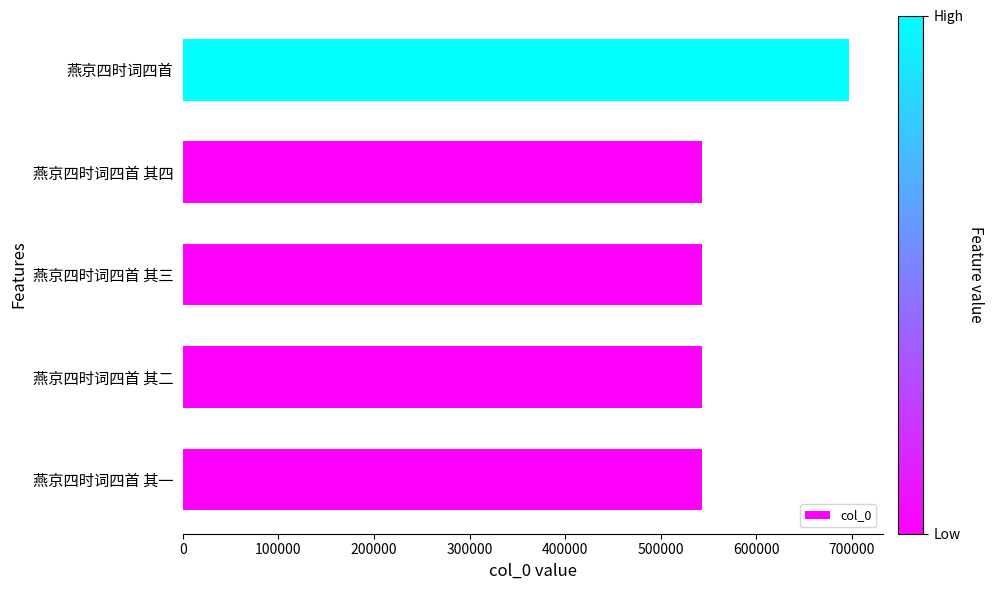

What is the ratio of the value at 燕京四时词四首 其四 to the value at 燕京四时词四首 其二?

1.0